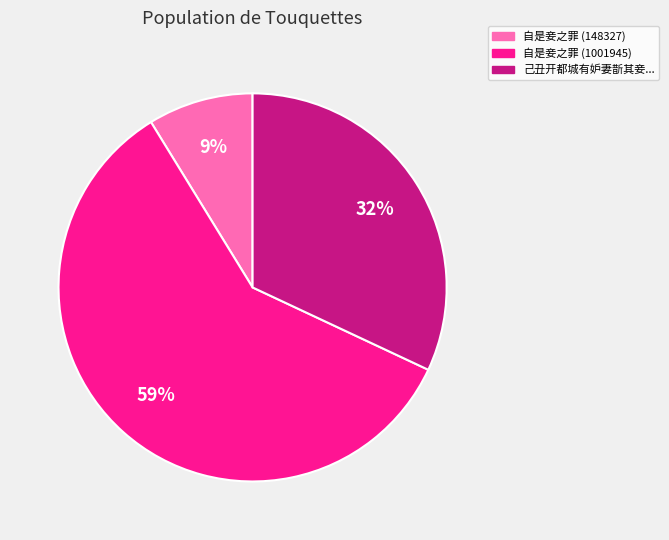

True or false: 己丑开都城有妒妻斮其妾... accounts for 41% of the total.

False